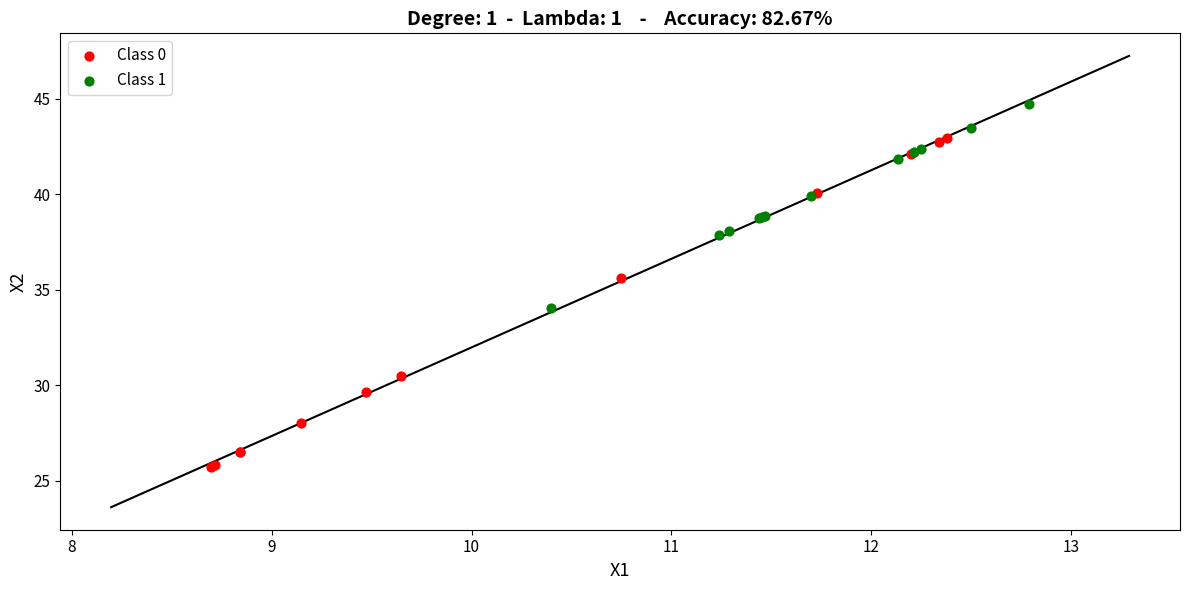

Which series has the widest spread of Y values?

Class 0